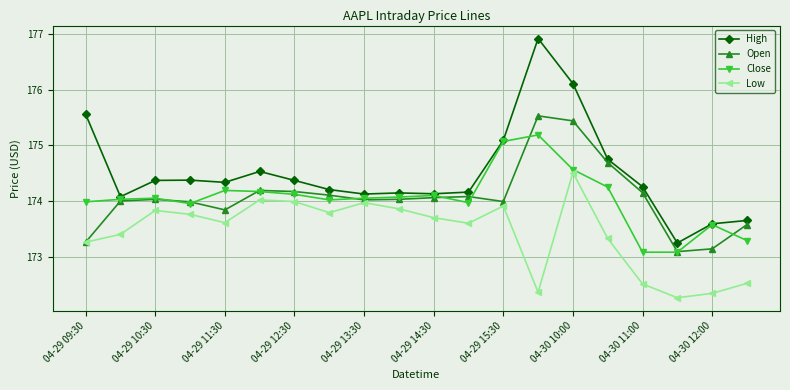

True or false: High and Low cross at least once.

False